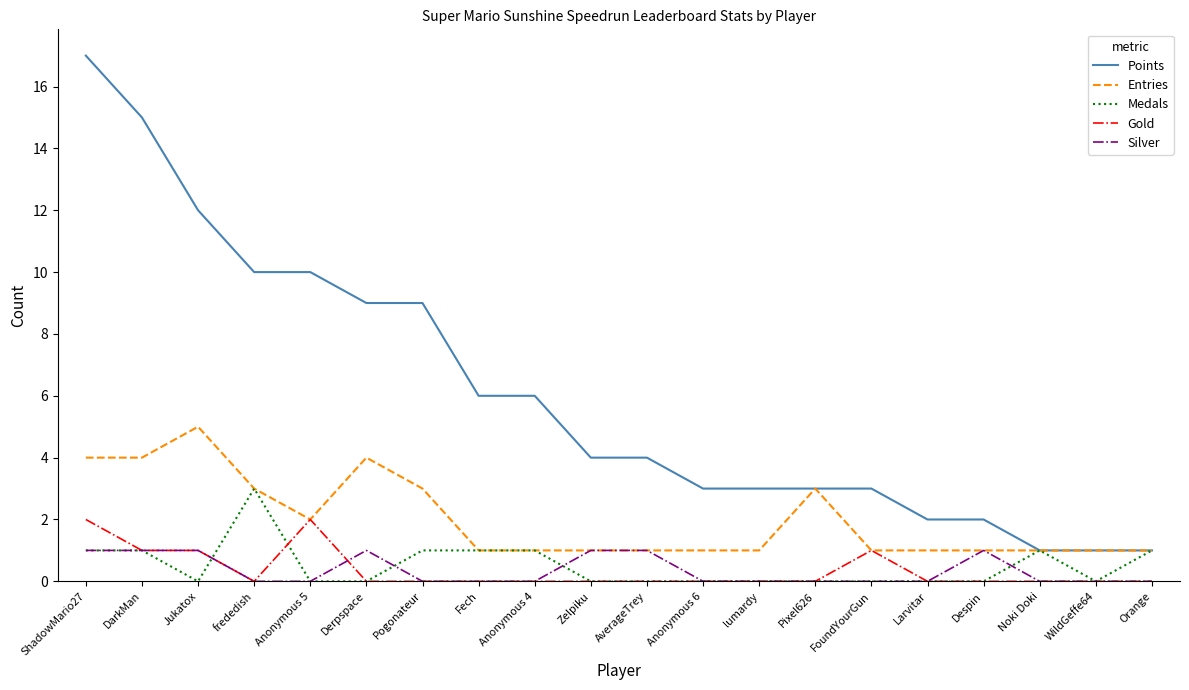

What is the difference between the maximum and second lowest values in the Entries series?

4